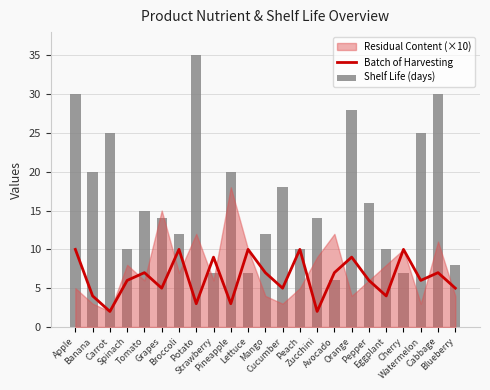

What is the maximum value shown in the chart?

35